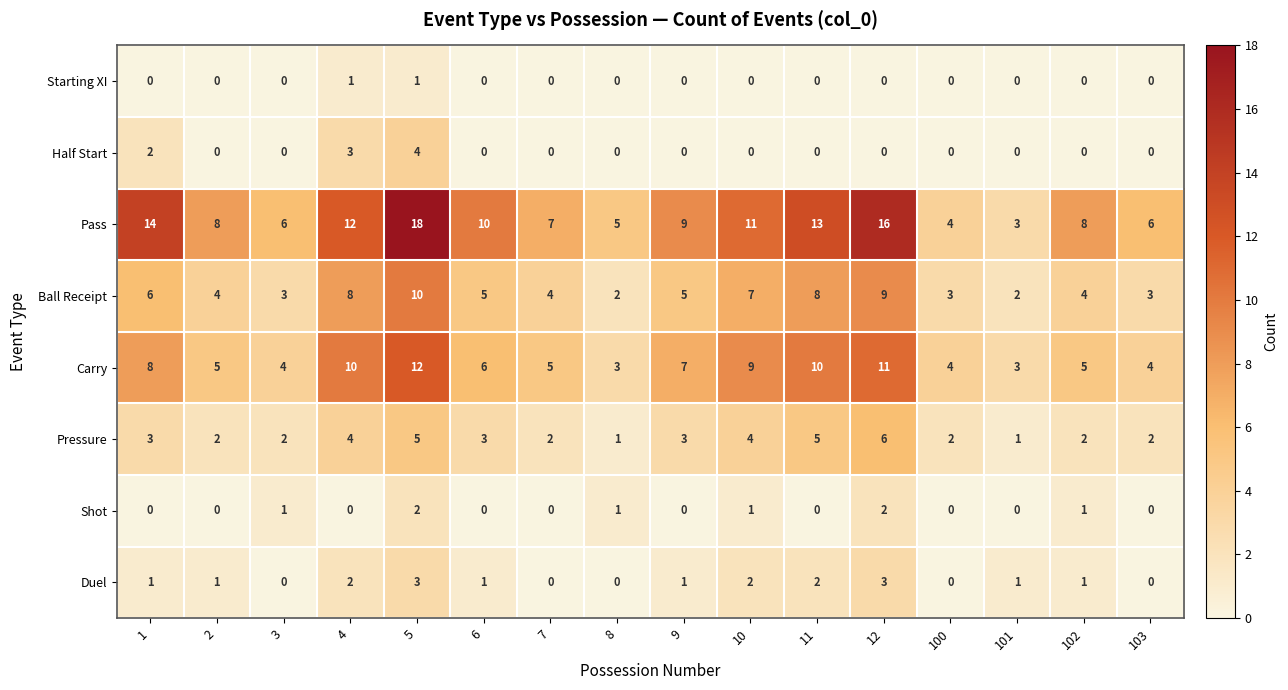

What is the difference between the second highest and second lowest values in the Pressure series?

4